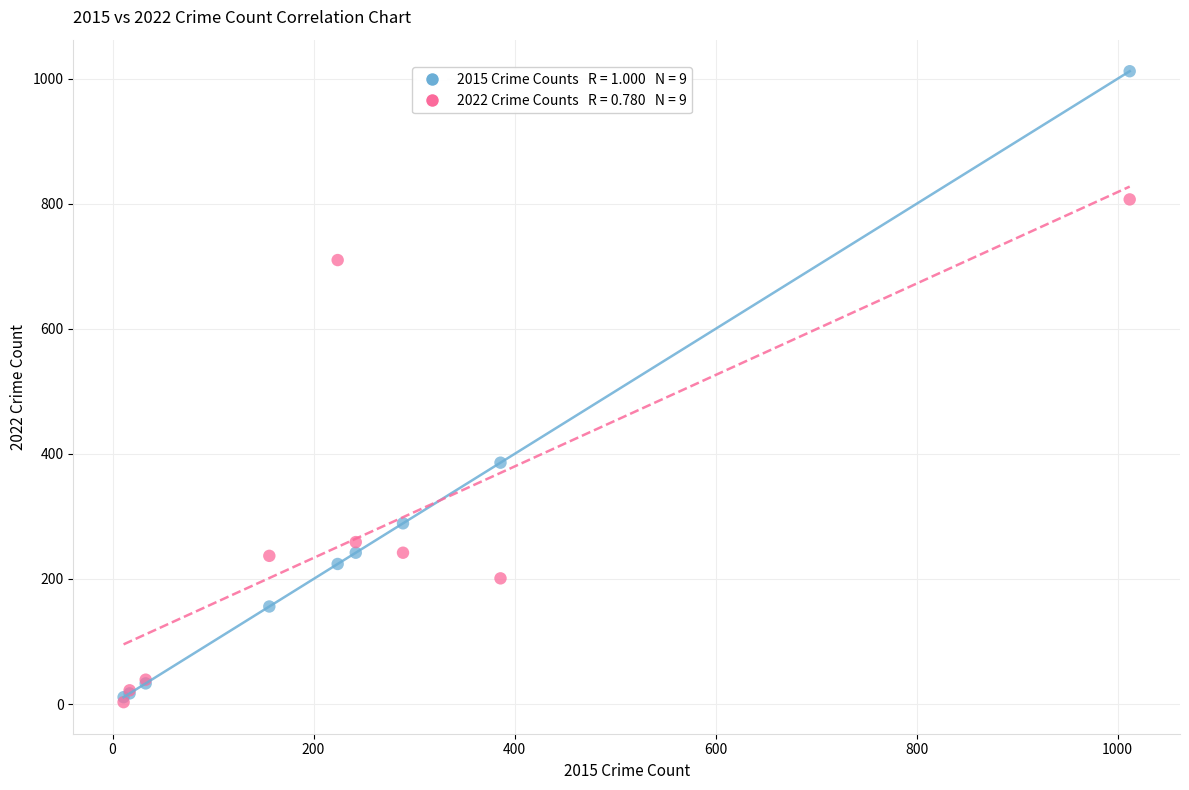

Across all series, what Y value is closest to 507?

386